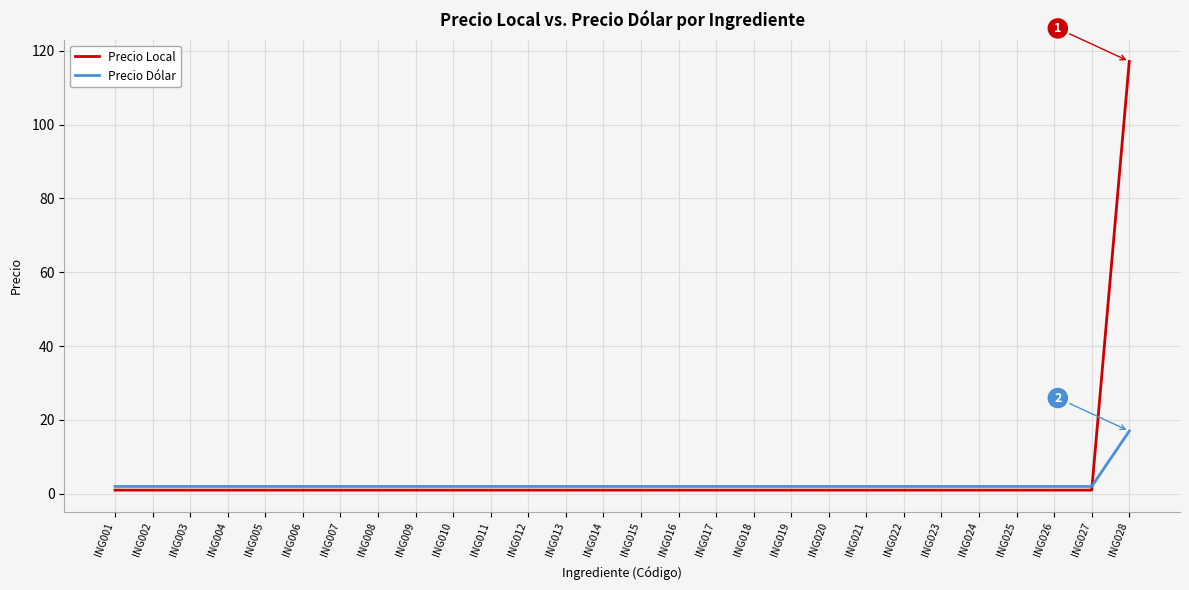

Rank the series by their maximum value, from highest to lowest.

Precio Local, Precio Dólar